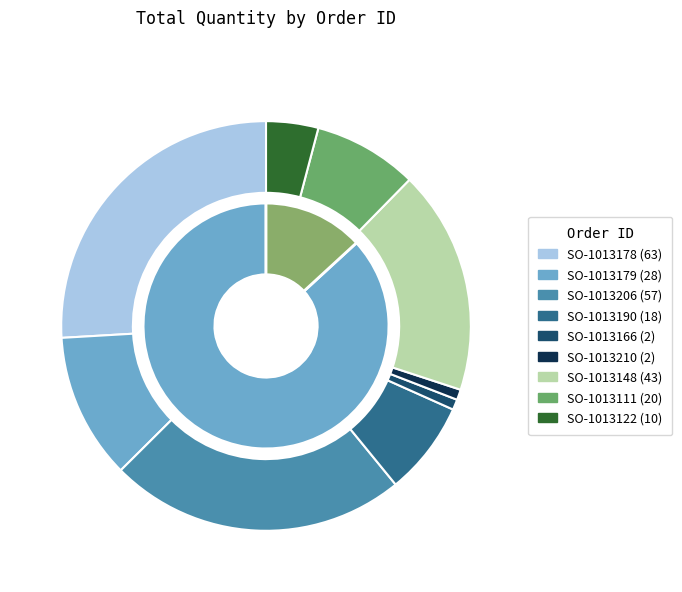

What is the change in value from SO-1013210 to SO-1013122?

+8